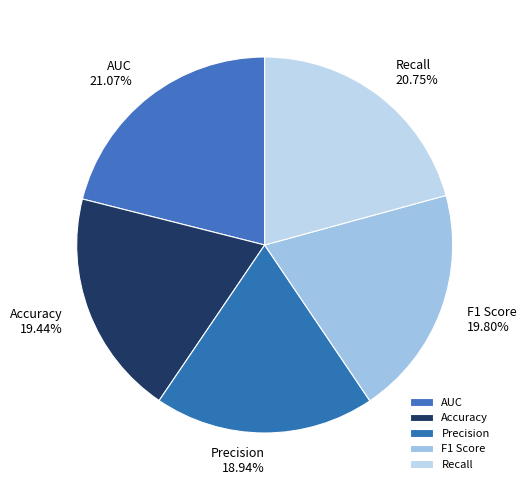

Between Precision and F1 Score, which is larger?

F1 Score